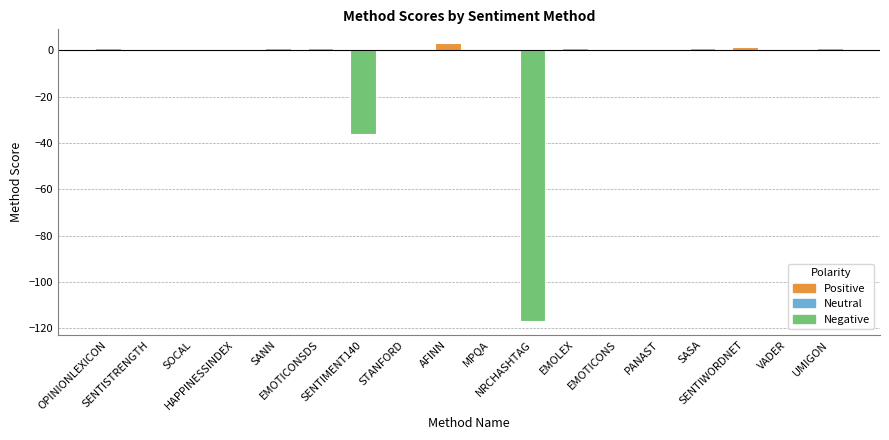

What is the maximum value shown in the chart?

3.0